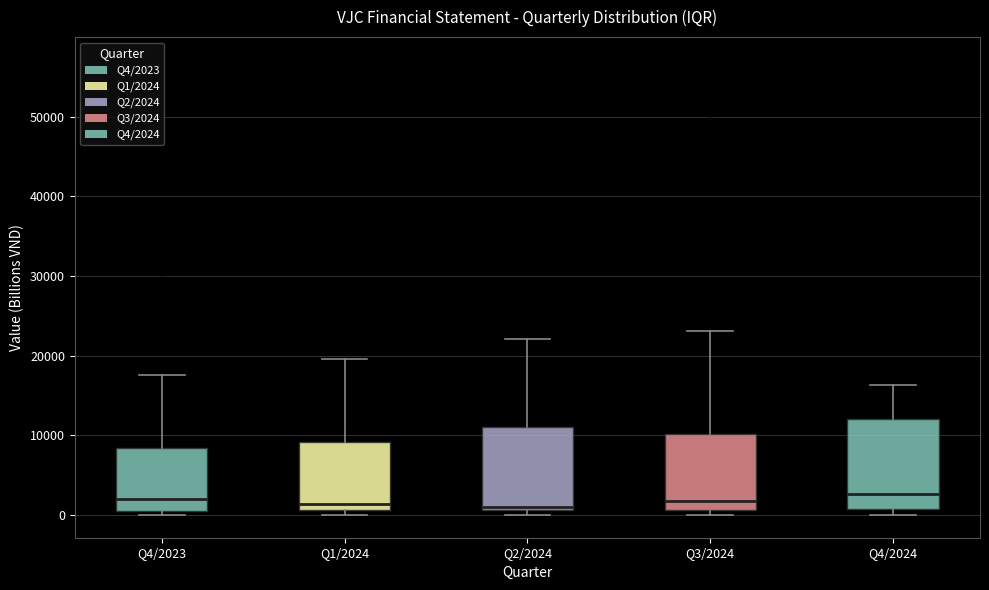

Reading left to right, read every box against the y-axis: the position of its median line, the range the box covers, and the ends of its whiskers. The values are not printed on the chart, so give them approximately, as read against the axis.

Q4/2023: median 2000, box 1000 to 8000, whiskers 0 to 18000
Q1/2024: median 1000 (just above the box's lower edge), box 1000 to 9000, whiskers 0 to 20000
Q2/2024: median 1000 (just above the box's lower edge), box 1000 to 11000, whiskers 0 to 22000
Q3/2024: median 2000, box 1000 to 10000, whiskers 0 to 23000
Q4/2024: median 3000, box 1000 to 12000, whiskers 0 to 16000